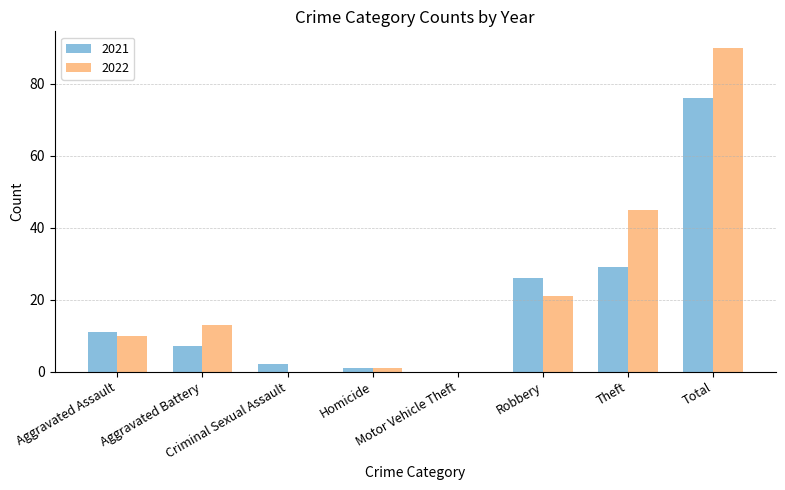

At which category is the sum across all series the highest?

Total